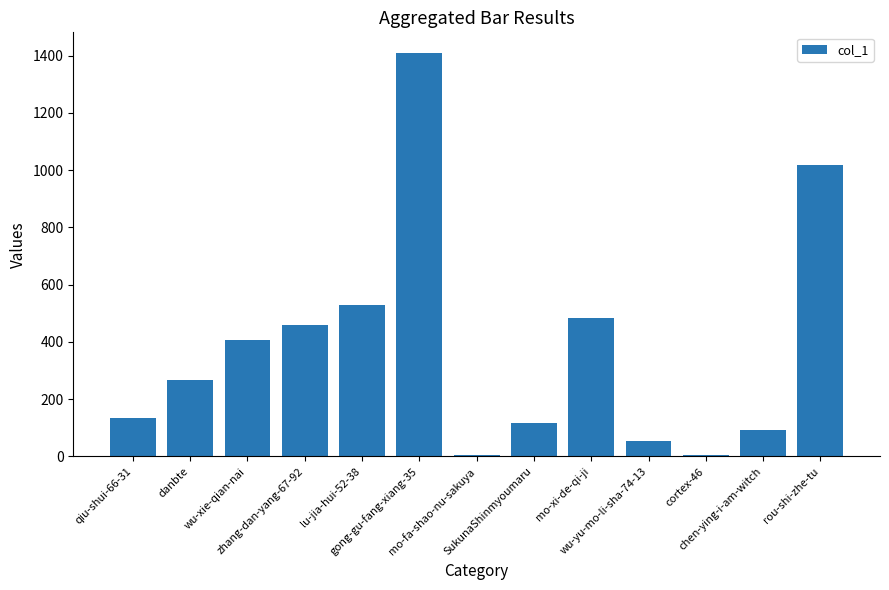

What is the maximum value shown in the chart?

1411